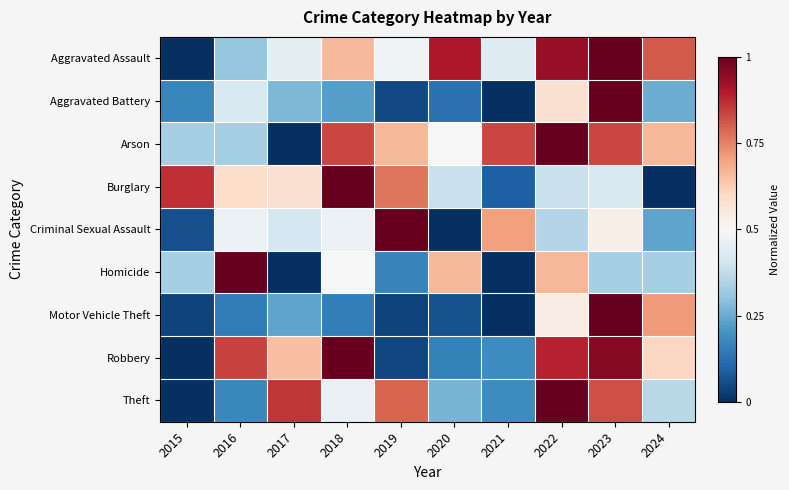

Between 2016 and 2023, which series saw the biggest shift?

Motor Vehicle Theft